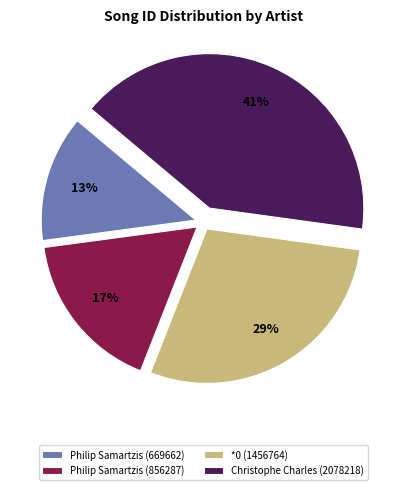

Which slice is the largest?

Christophe Charles (2078218)